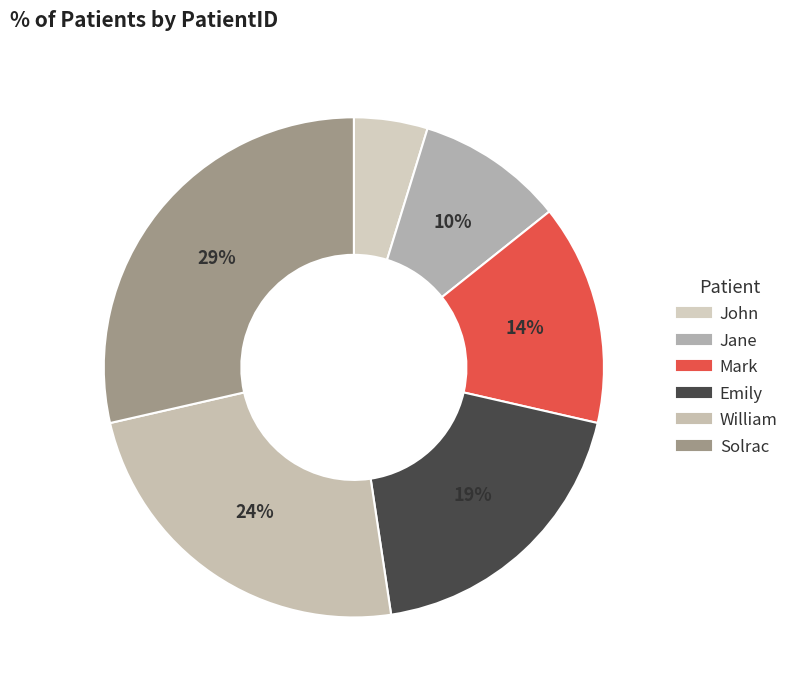

To the nearest percent, what portion does William represent?

24%